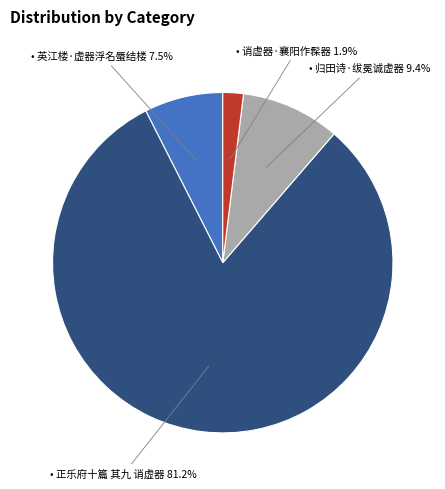

Is there a majority slice in this chart?

Yes